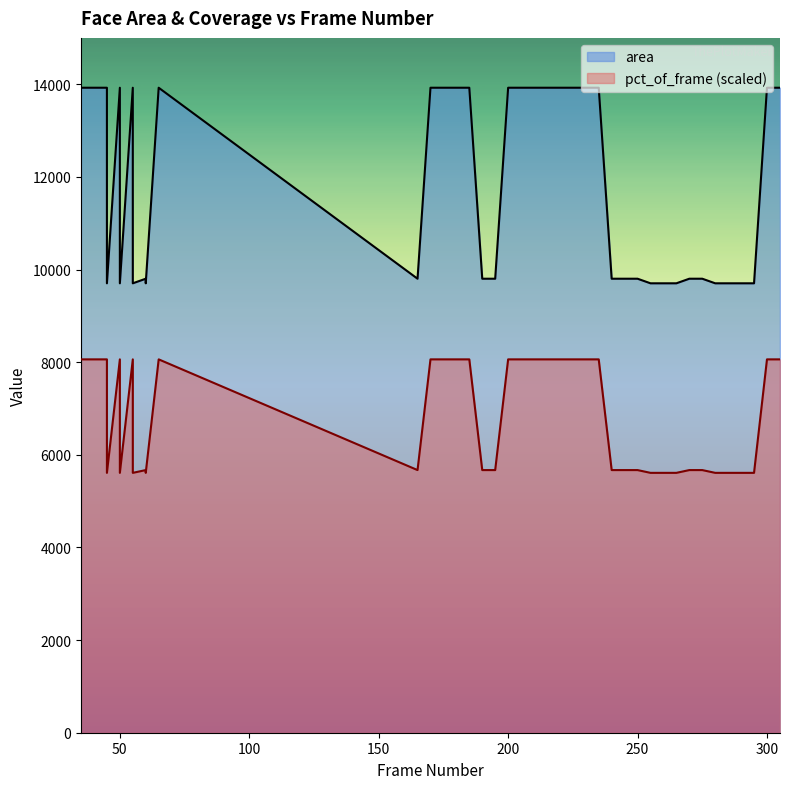

What is the average value of the pct_of_frame series?

6848.5